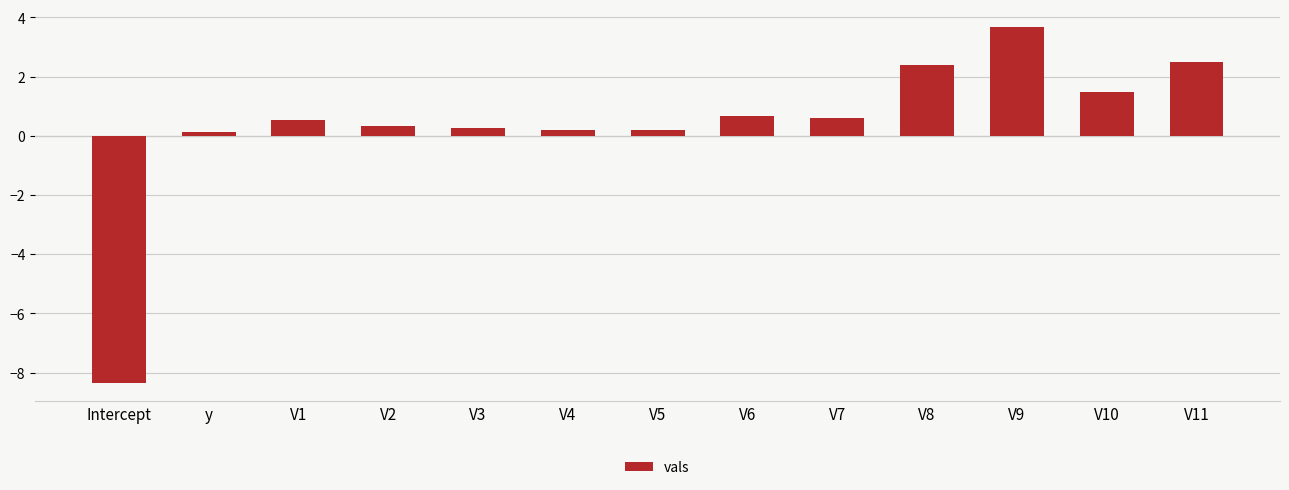

The chart shows a value of 0.8 at V9. True or false?

False